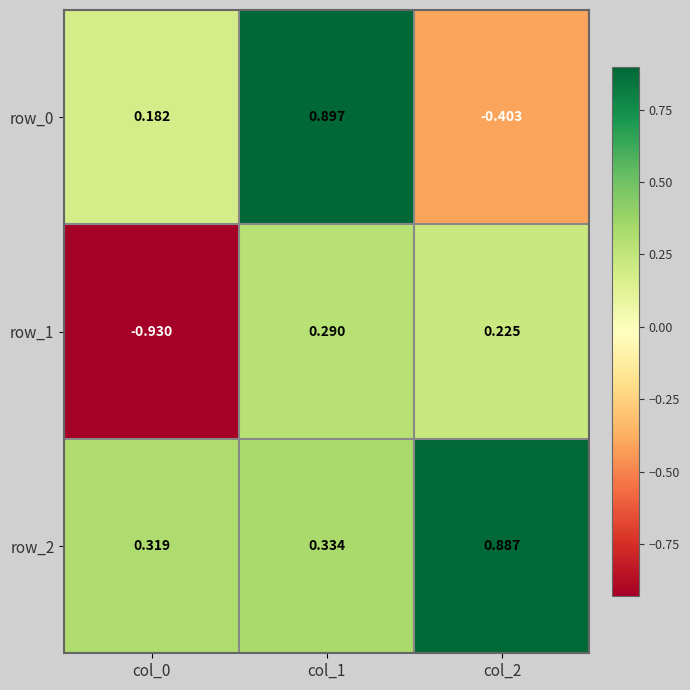

How many categories are shown in the chart?

3